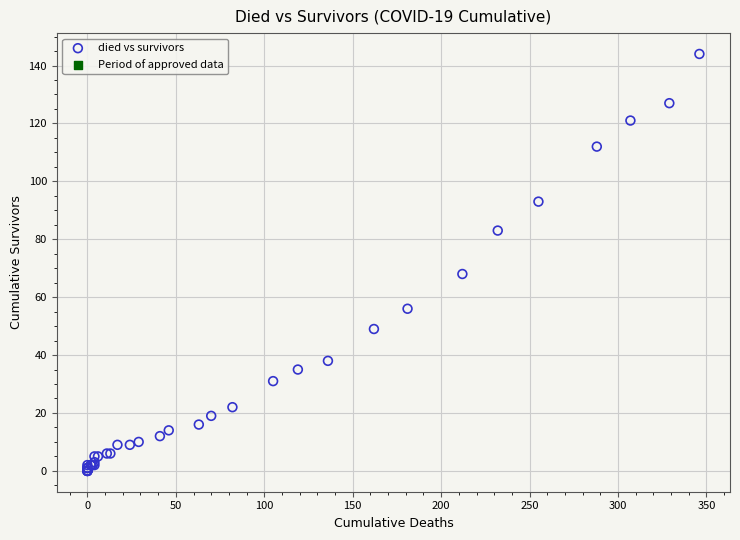

What Y value in the scatter plot is closest to 72?

68